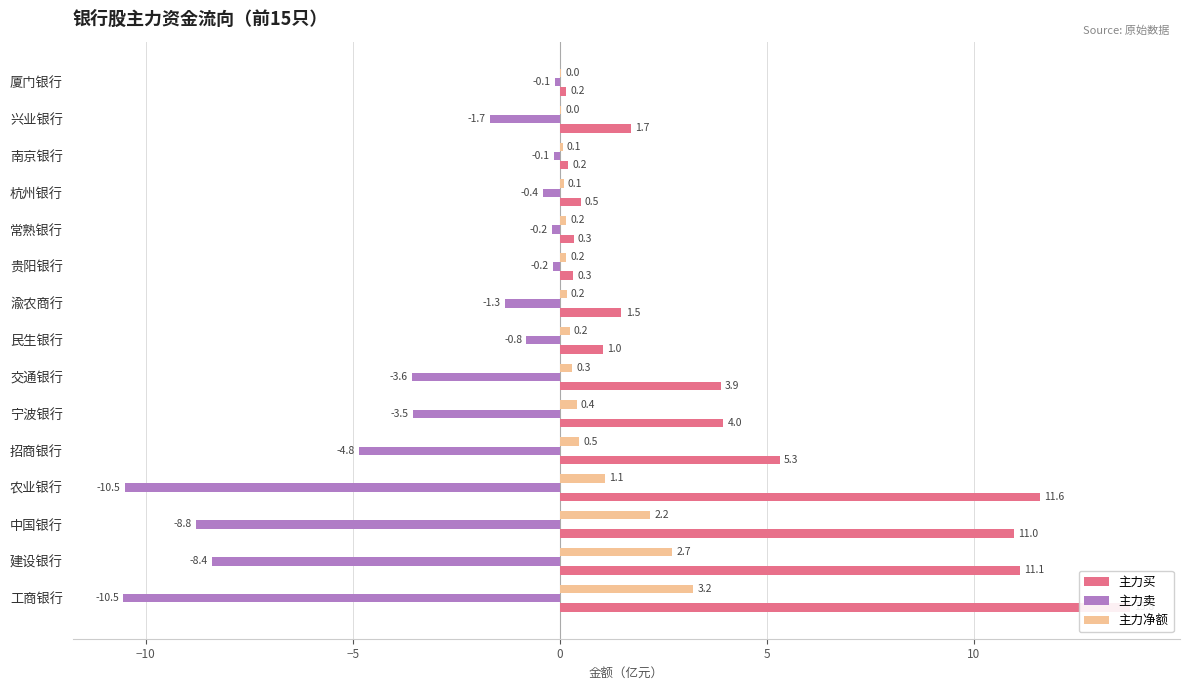

At 中国银行, list the series in order from smallest to largest.

主力卖, 主力净额, 主力买